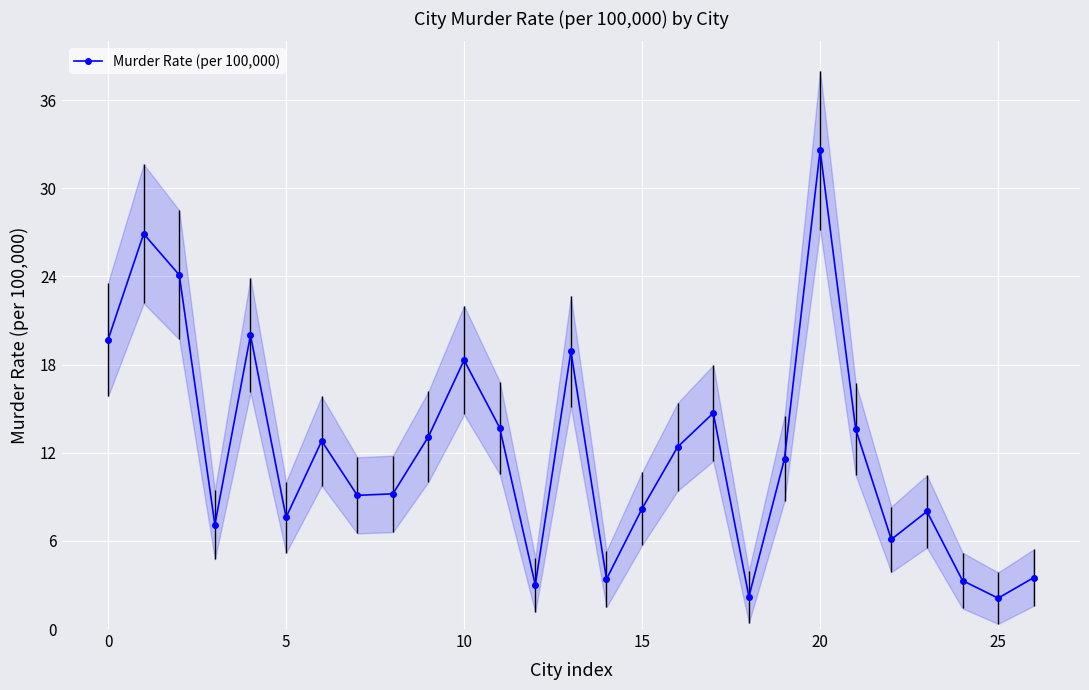

Which category has the highest value across all series?

20